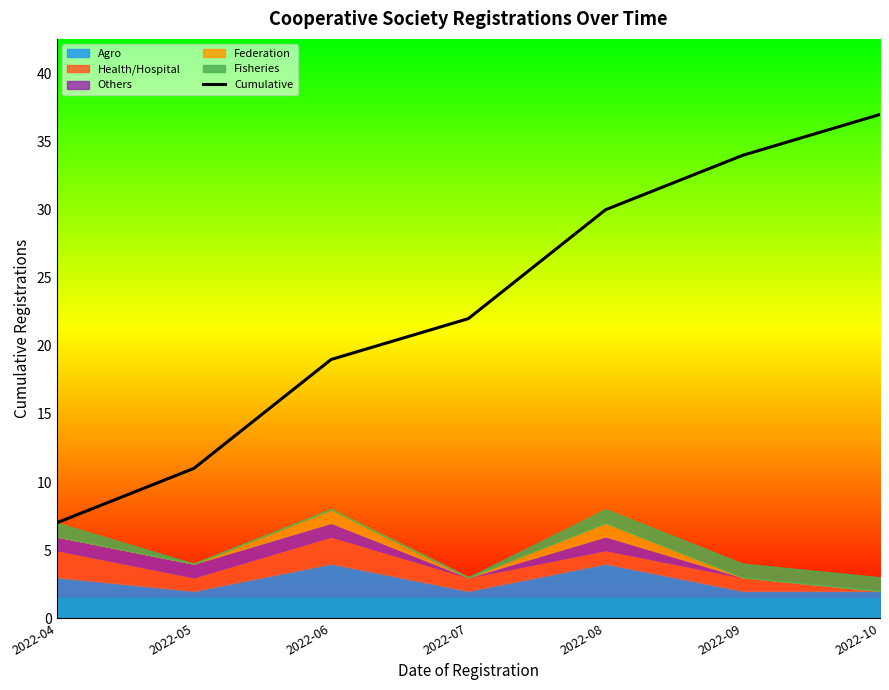

Read the value at 2022-06, to the nearest 10.

20